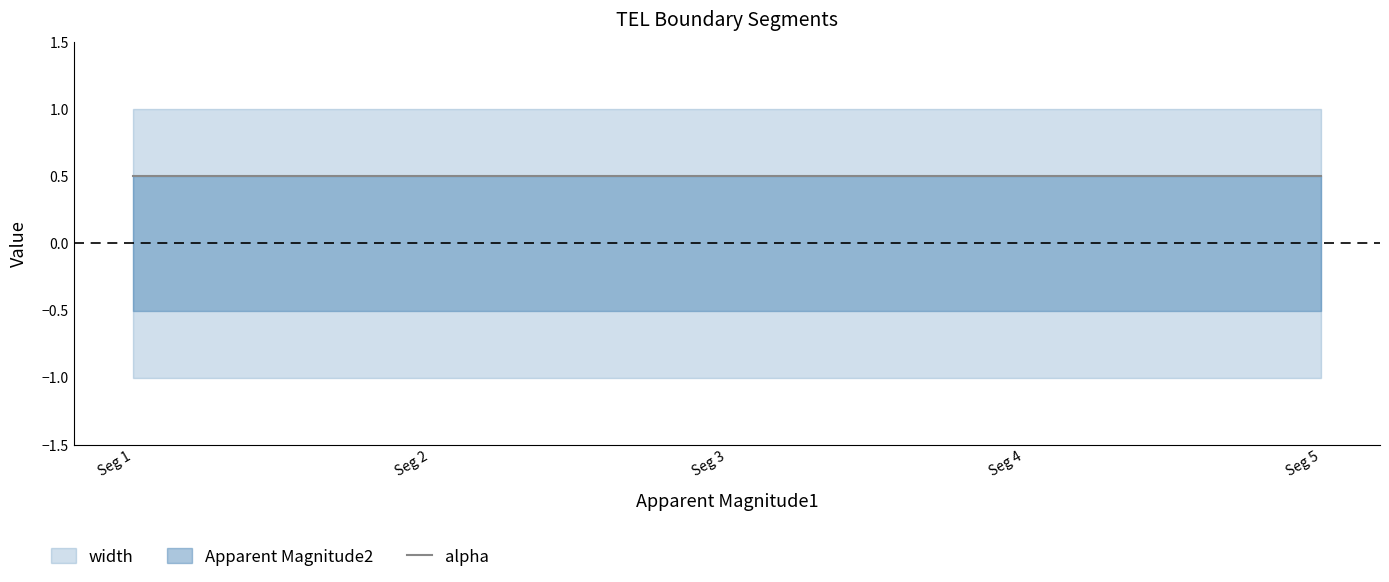

Reading right to left, what are all the values shown in this chart?

Apparent Magnitude2: 0.0	0.0	0.0	0.0	0.0
width: 1.0	1.0	1.0	1.0	1.0
alpha: 0.5	0.5	0.5	0.5	0.5